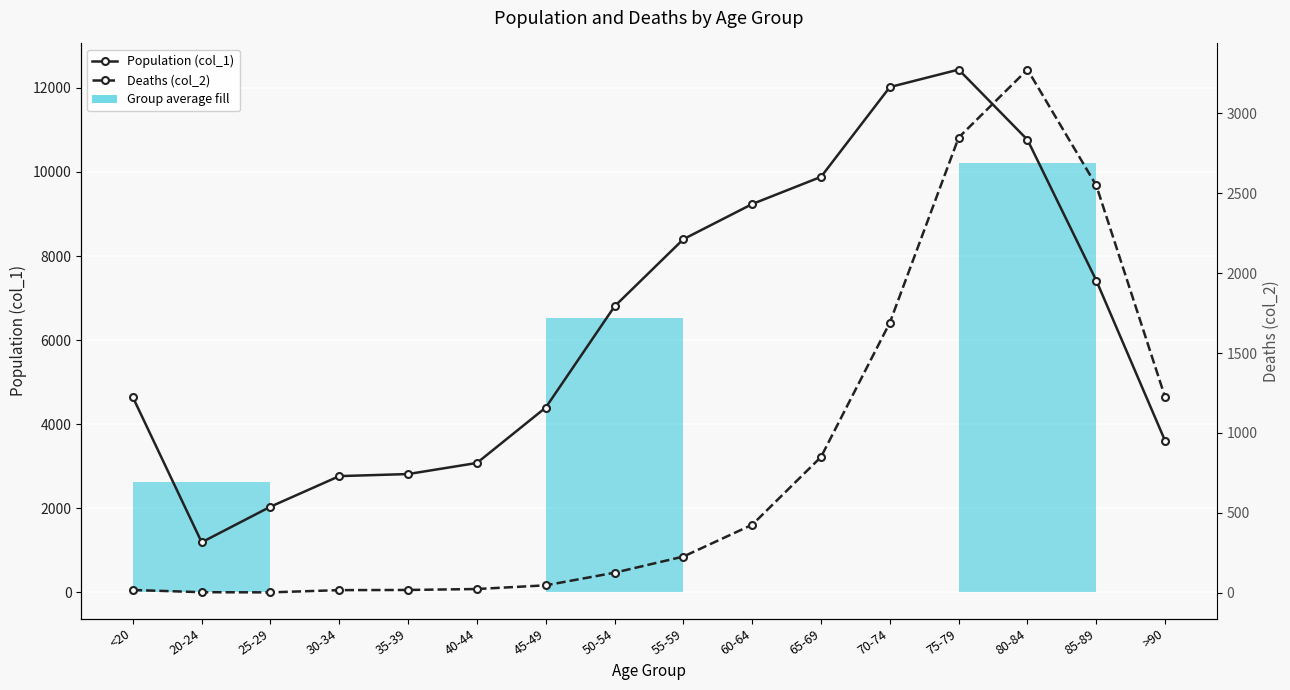

List the series in order of their peak value, highest first.

Population (col_1), Deaths (col_2)